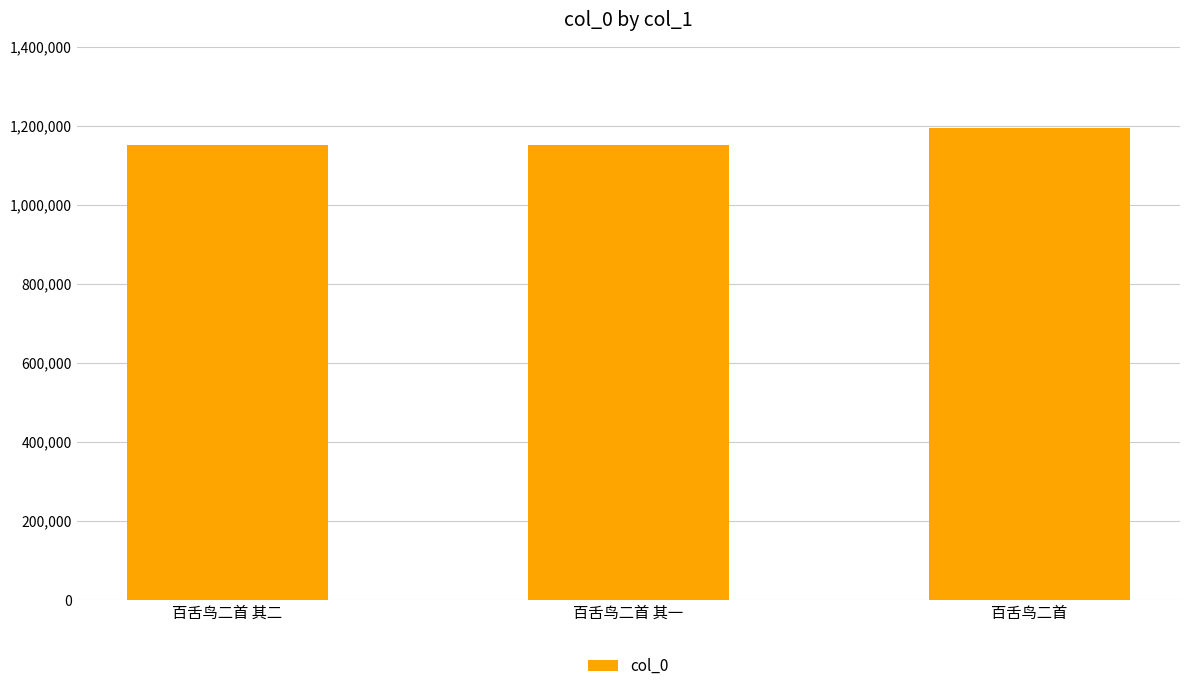

What is the sum of the values at 百舌鸟二首 其二 and 百舌鸟二首 其一?

2300749